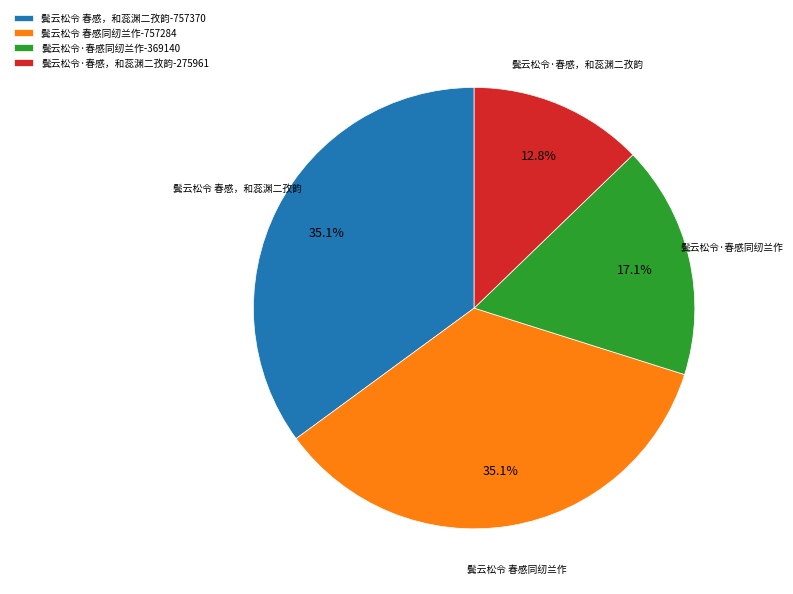

Is 鬓云松令·春感，和蕊渊二孜韵 the majority of the pie?

No